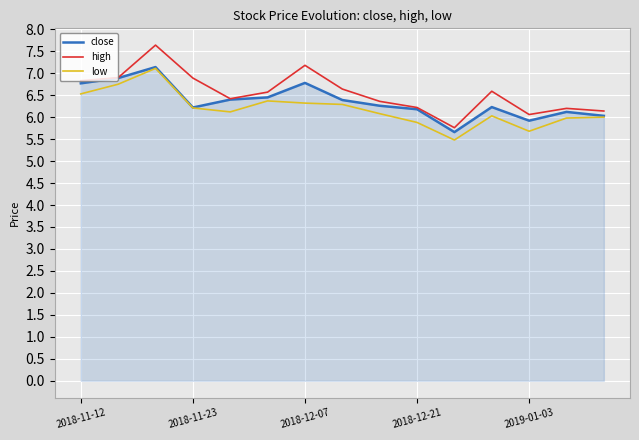

What is the maximum value shown in the chart?

7.6